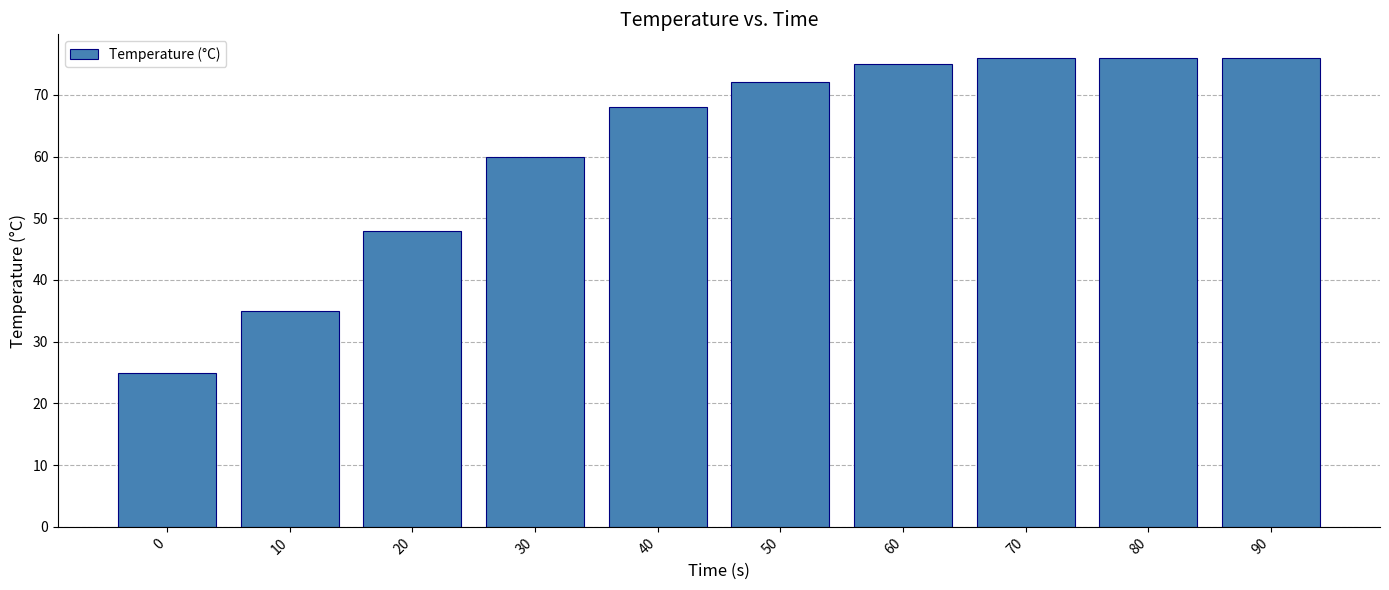

What is the sum of the values at 60 and 80?

151